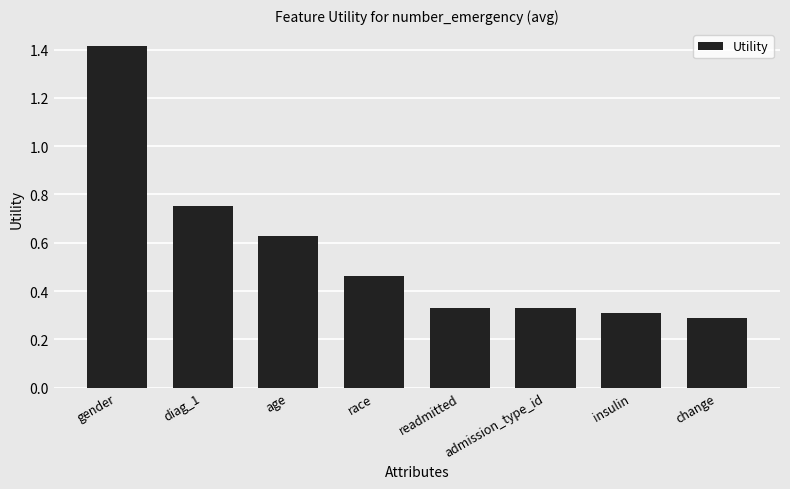

The value at change is 0.3. True or false?

True